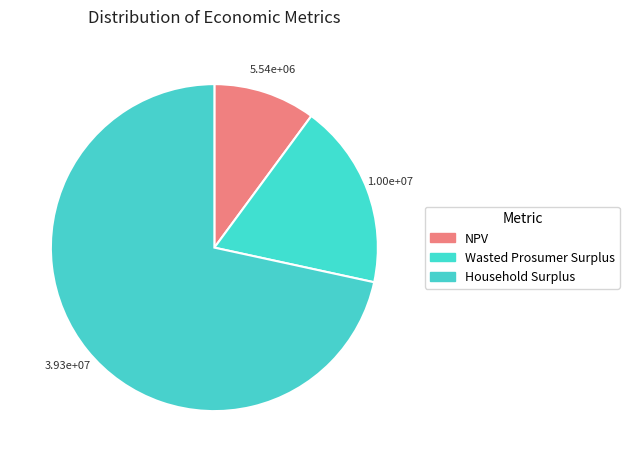

To the nearest percent, what portion does Household Surplus represent?

72%